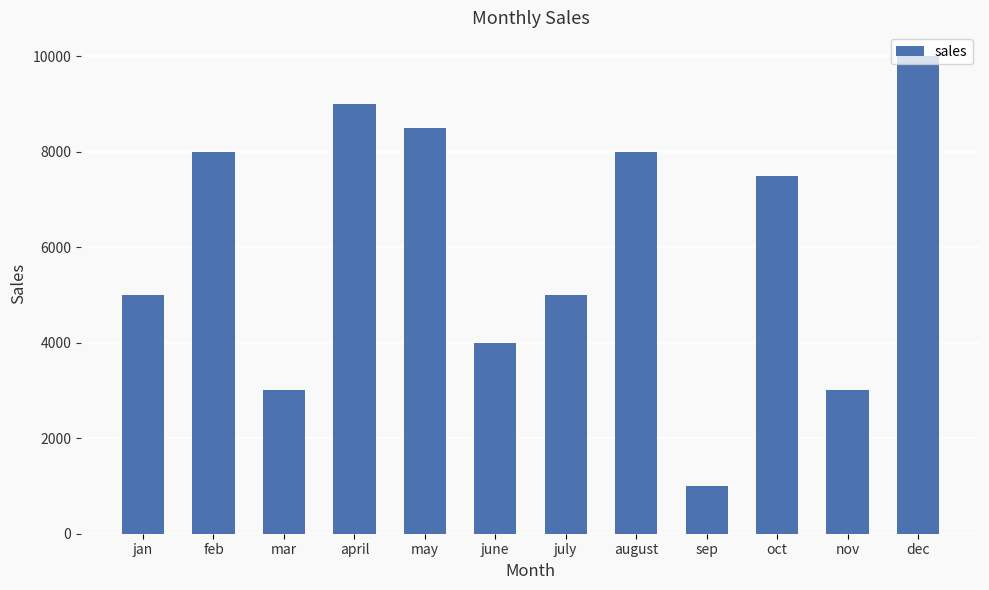

Reading right to left, transcribe all the data shown in this chart.

10000	3000	7500	1000	8000	5000	4000	8500	9000	3000	8000	5000